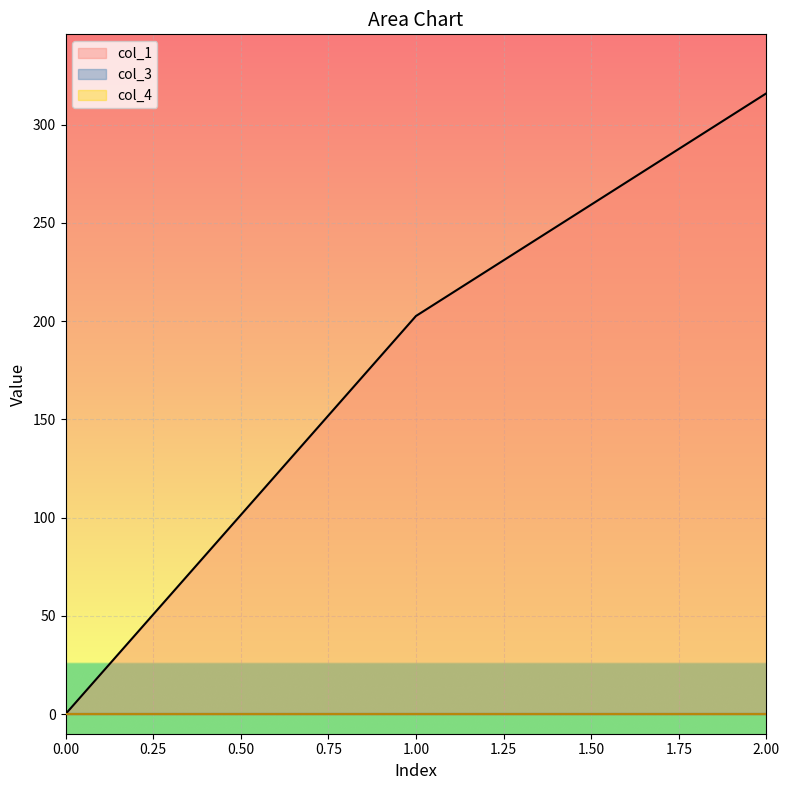

List the labels in order of col_3 value, smallest first.

0, 1, 2